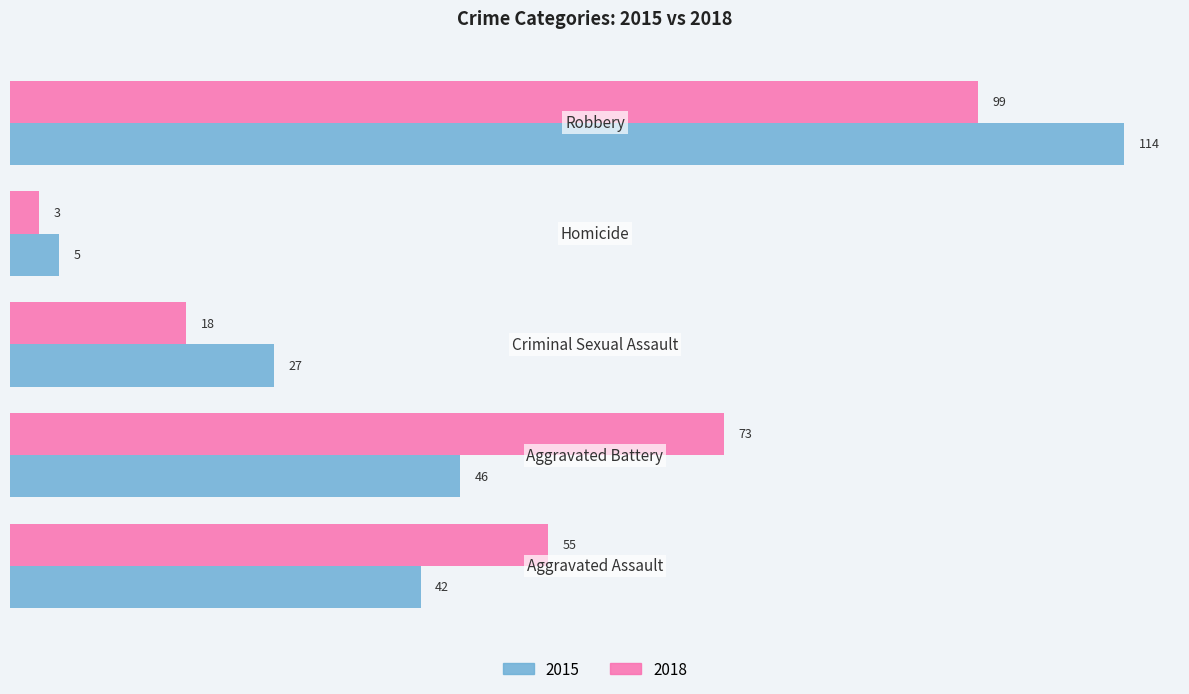

Which series has the largest range (max minus min)?

2015